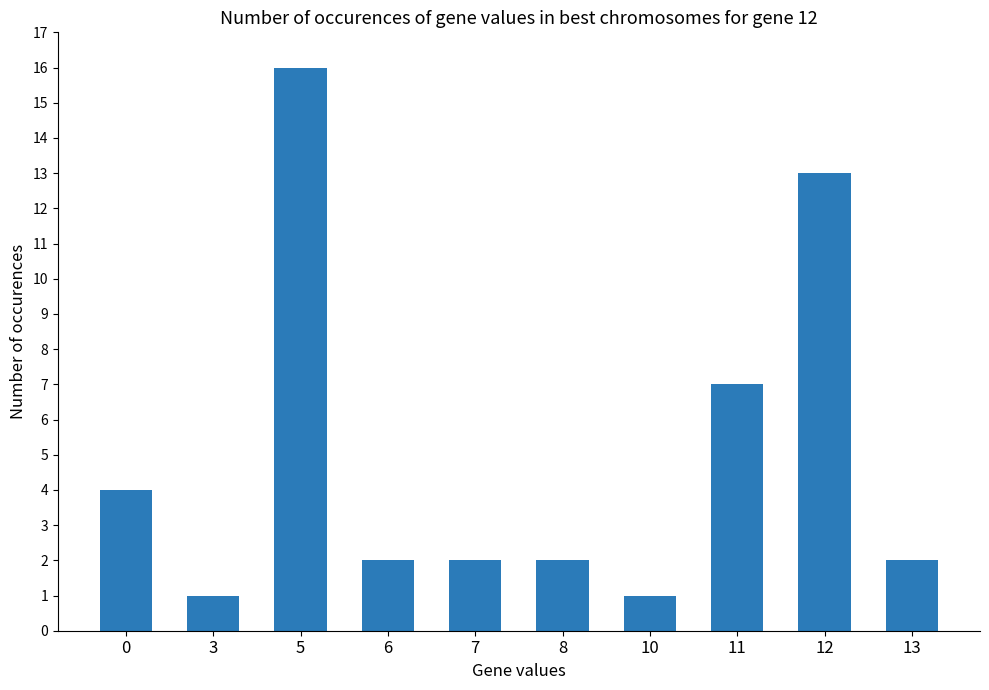

Reading right to left, what are all the values shown in this chart?

2	13	7	1	2	2	2	16	1	4